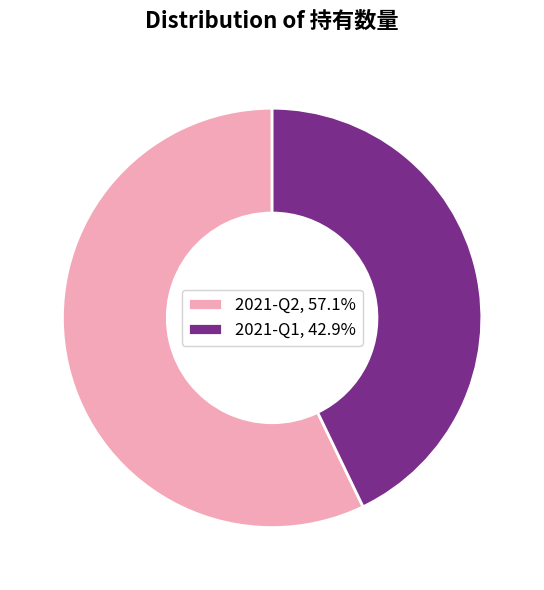

Rank the categories by value from lowest to highest.

2021-Q1, 2021-Q2